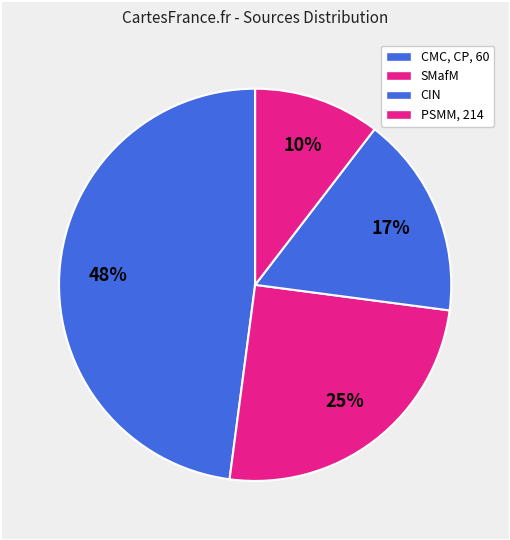

Which slice is the largest?

CMC, CP, 60